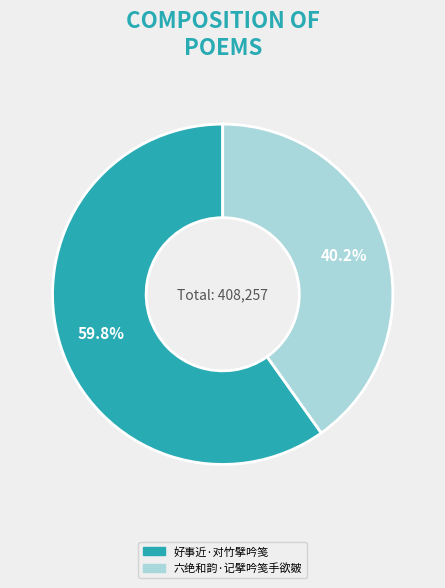

The 六绝和韵·记擘吟笺手欲皴 slice represents 40% of the pie. True or false?

True